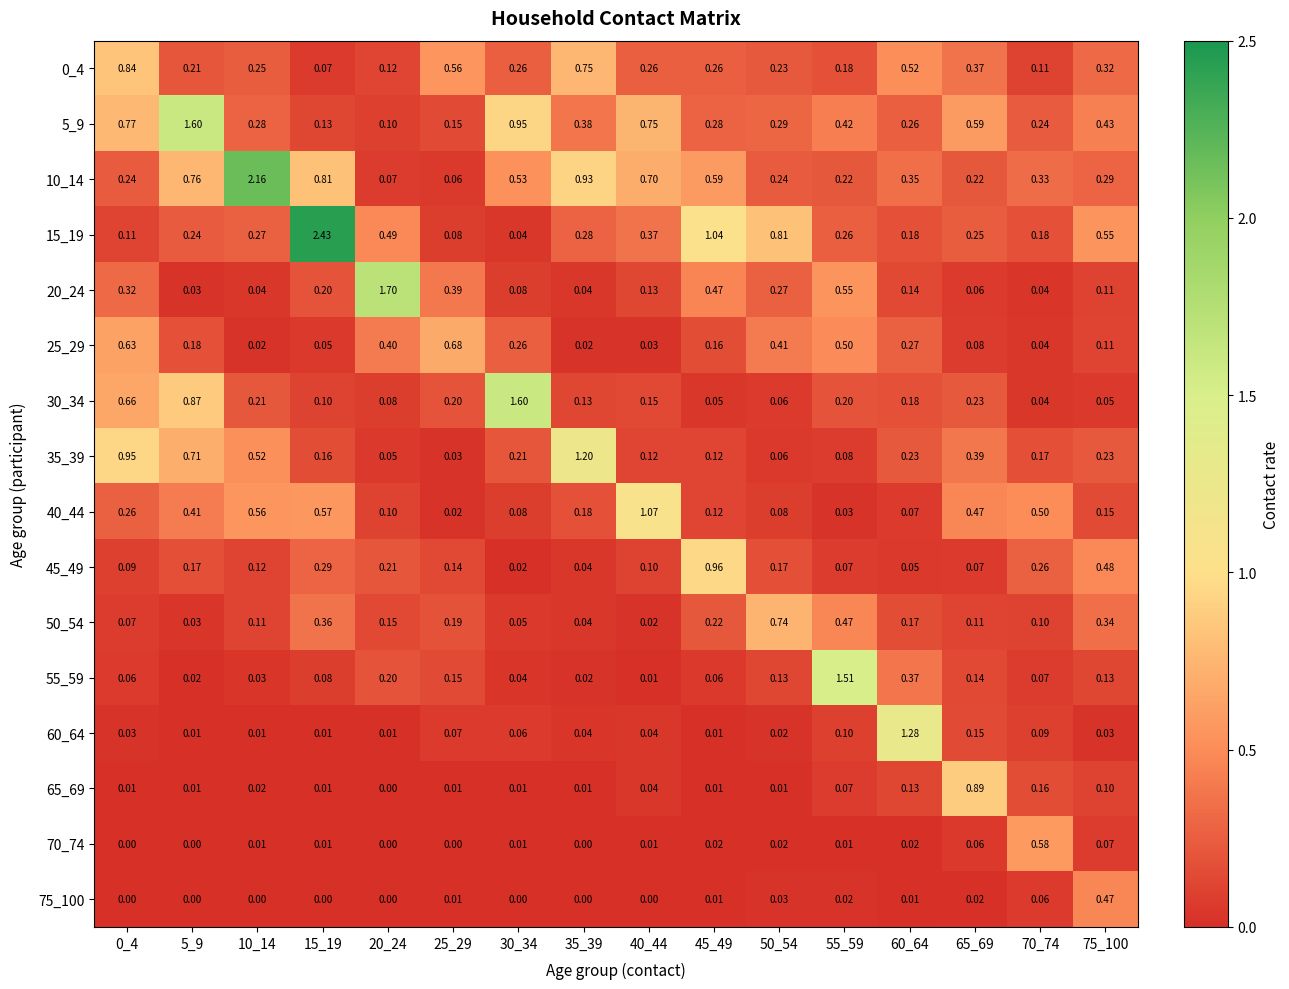

Is the value of 70_74 at 0_4 greater than the value of 45_49 at 30_34?

No